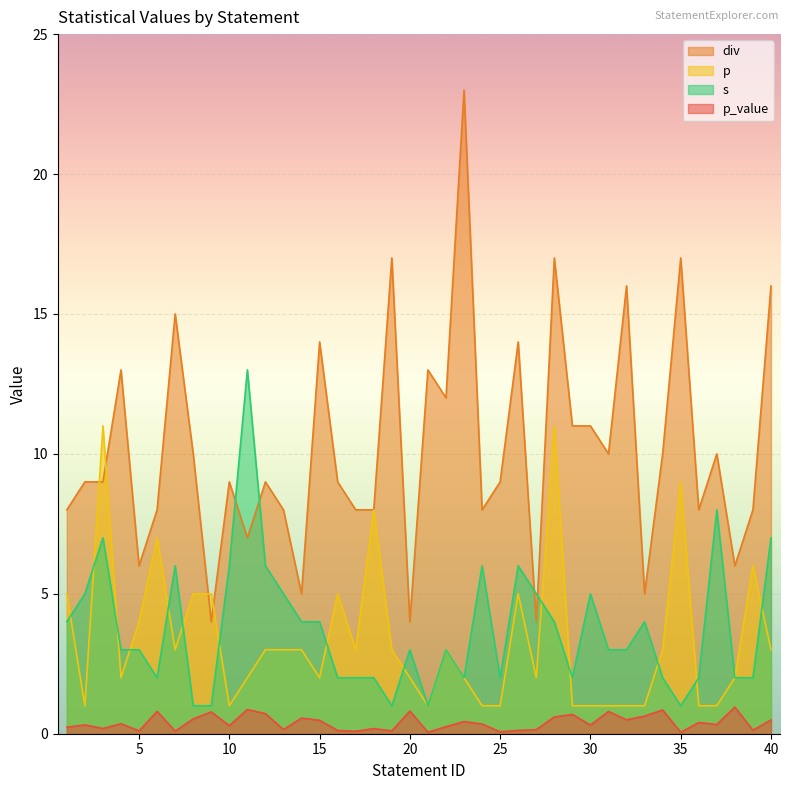

What is the value of the s point at the 22nd from the left?

3.0